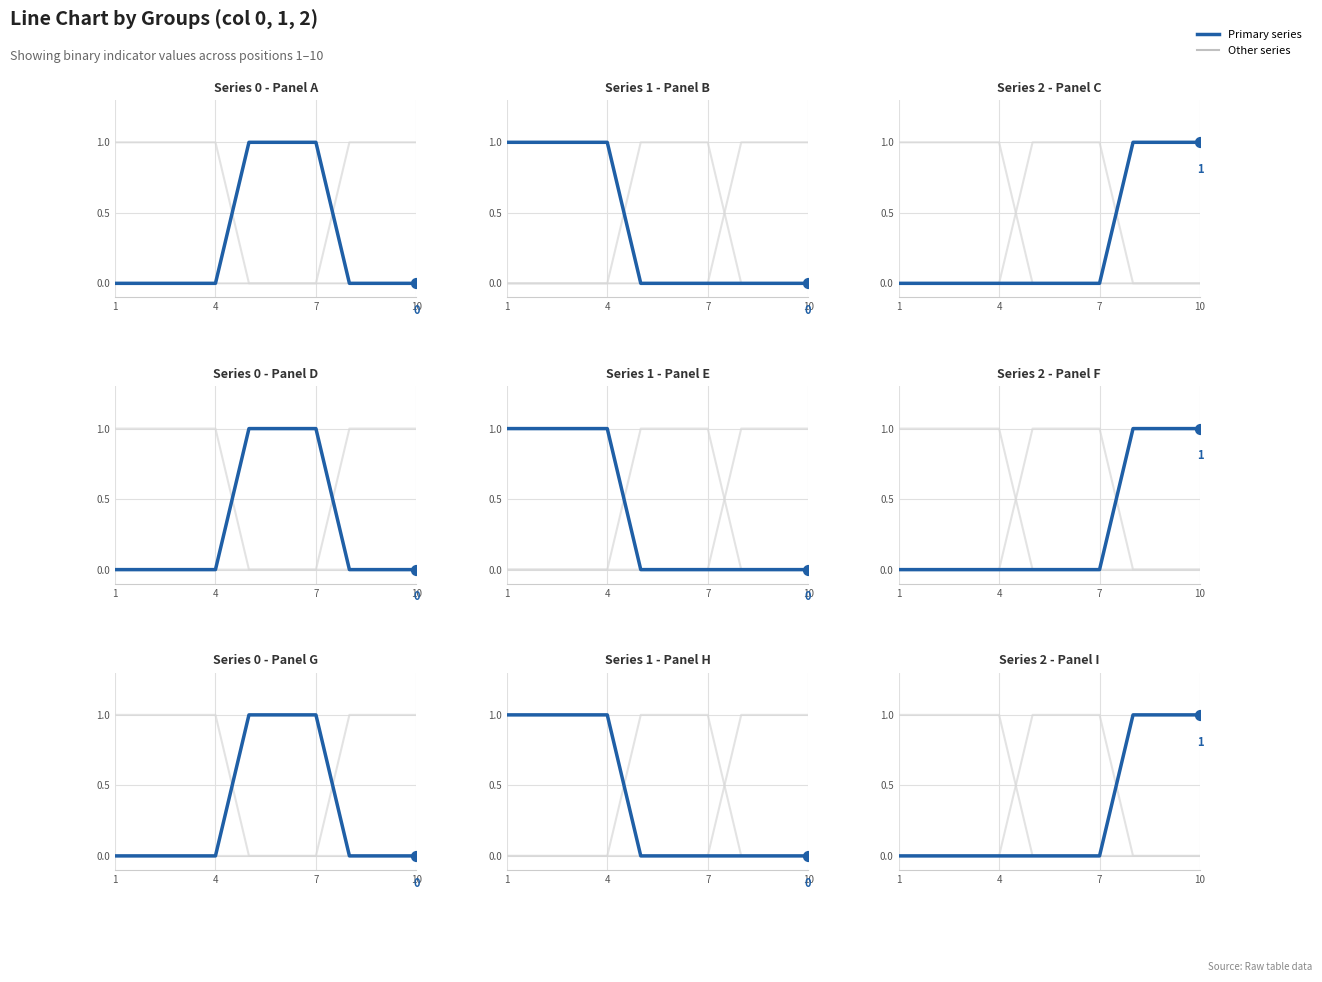

At how many categories does at least one series exceed 0?

10